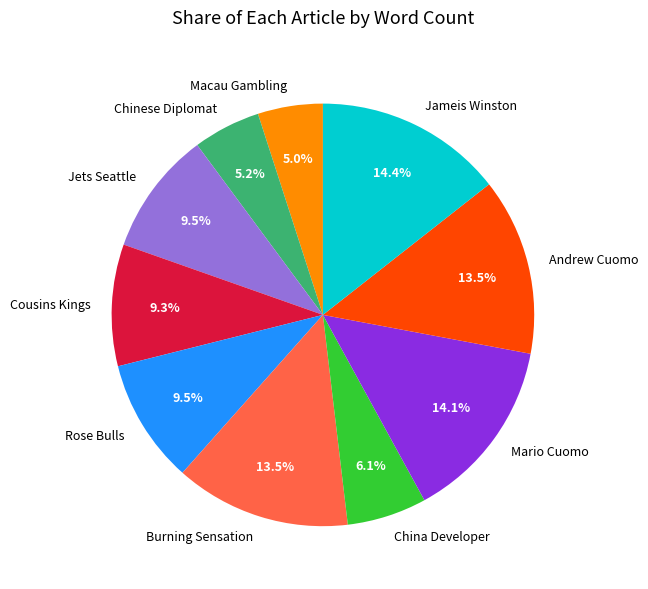

Do Andrew Cuomo and Jets Seattle together represent more than half of the pie?

No